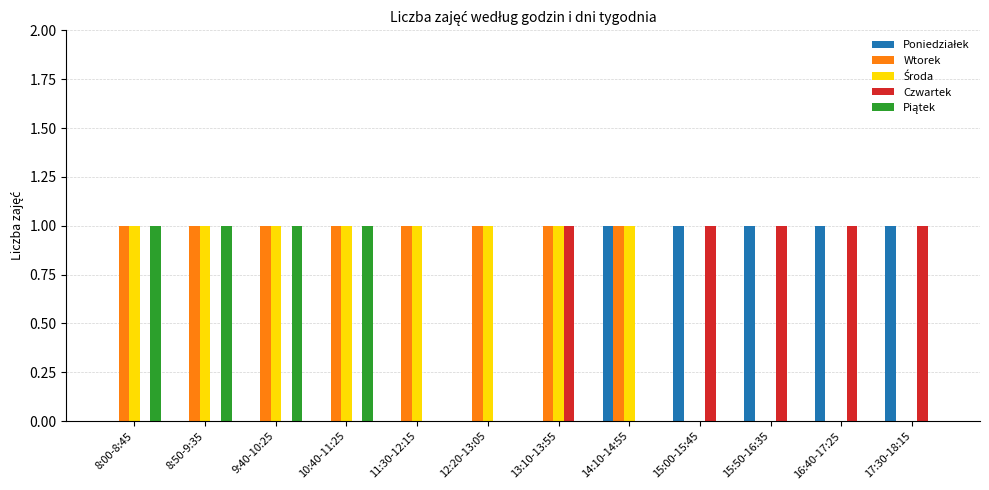

Is it true that Czwartek equals 1 at 15:50-16:35?

True